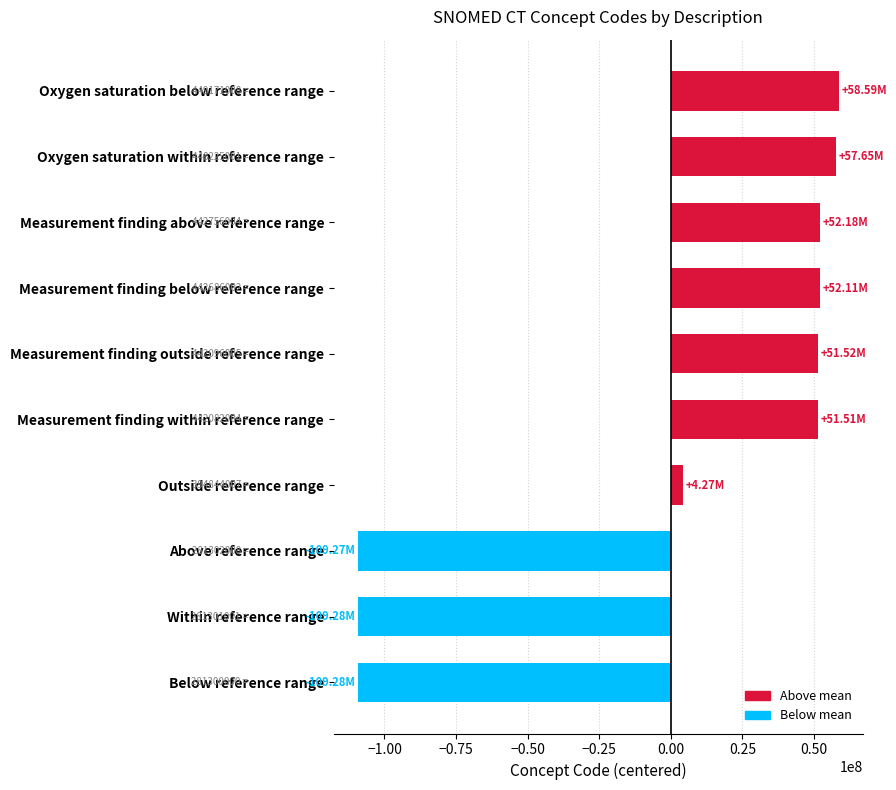

What is the difference between the second highest and second lowest values?

166924000